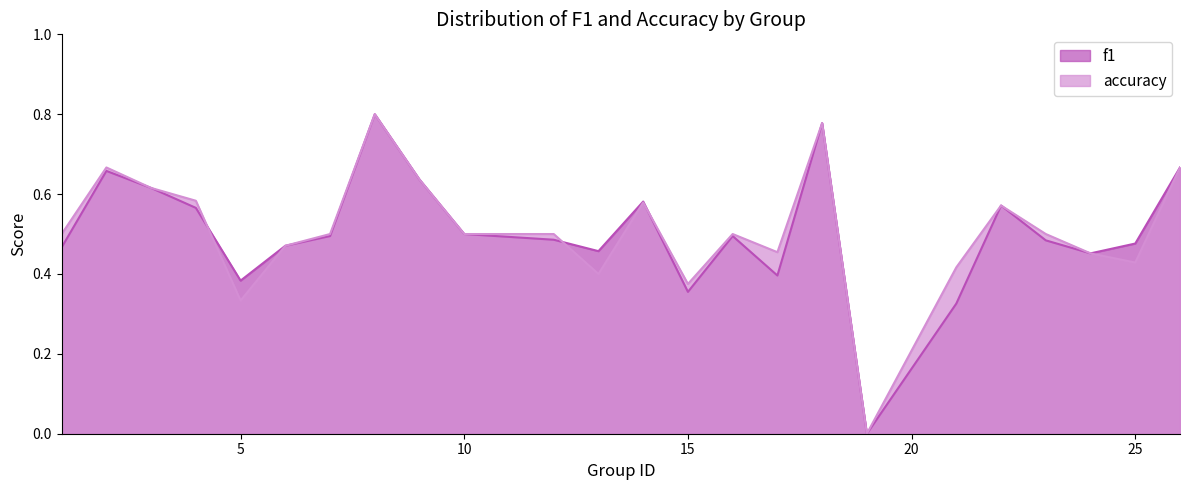

True or false: accuracy and f1 cross at least once.

True